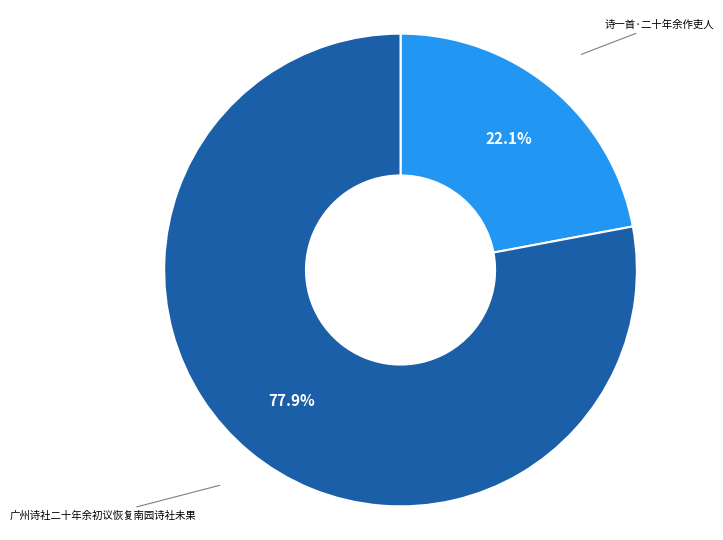

The 诗一首·二十年余作吏人 slice represents 22% of the pie. True or false?

True